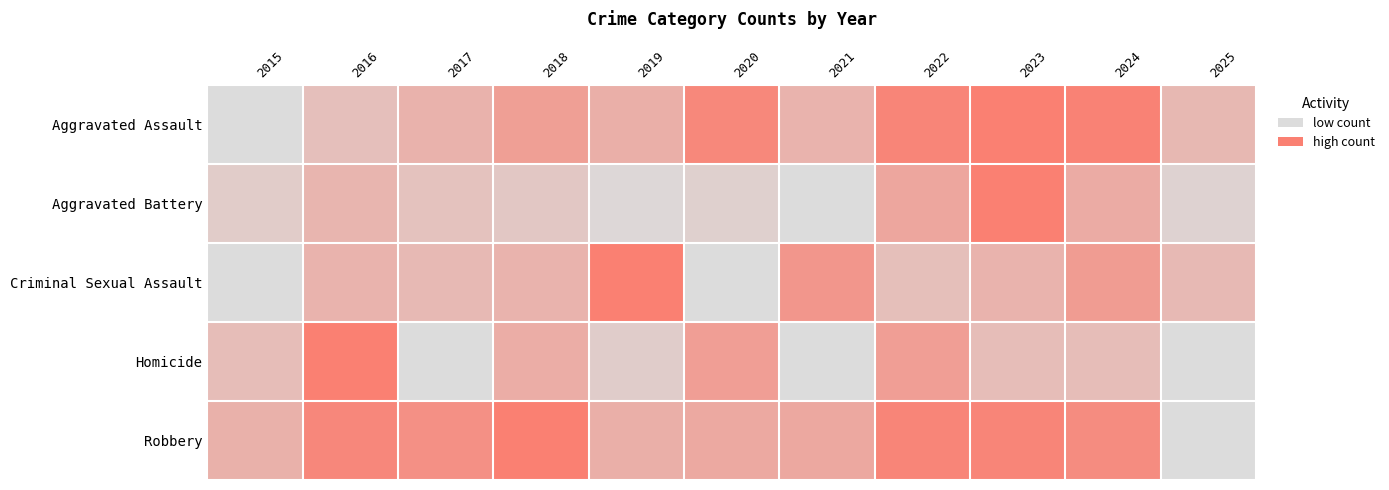

How many categories are shown in the chart?

11